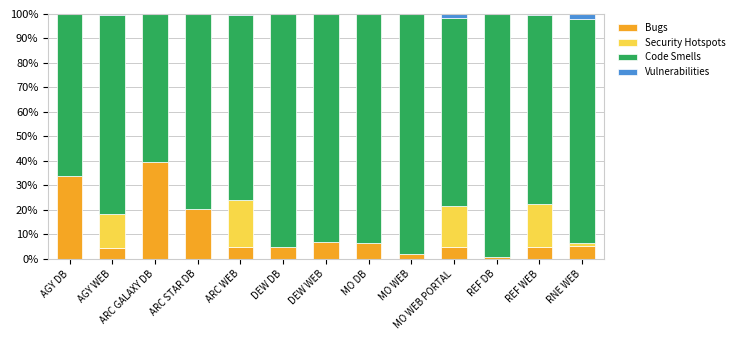

What is the highest value of the Bugs series?

39.6